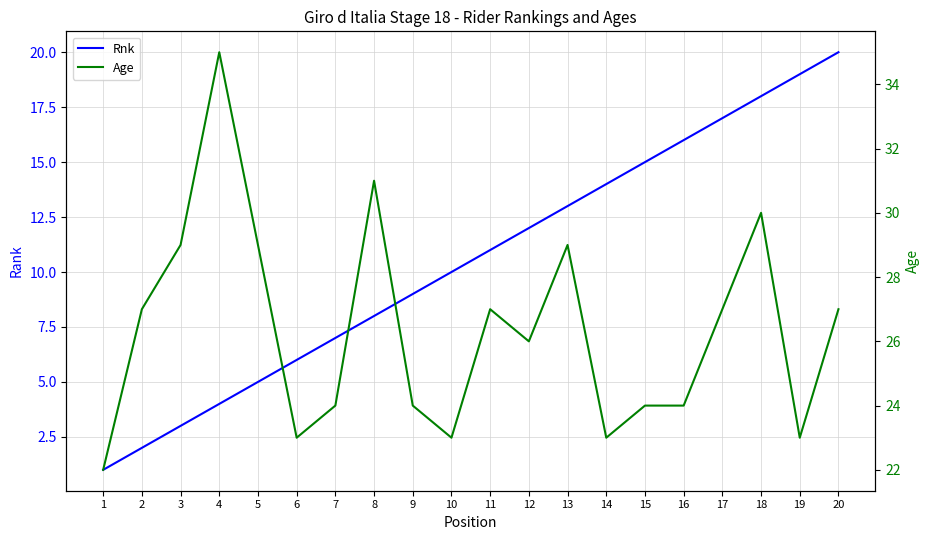

List the labels in order of Rnk value, largest first.

20, 19, 18, 17, 16, 15, 14, 13, 12, 11, 10, 9, 8, 7, 6, 5, 4, 3, 2, 1